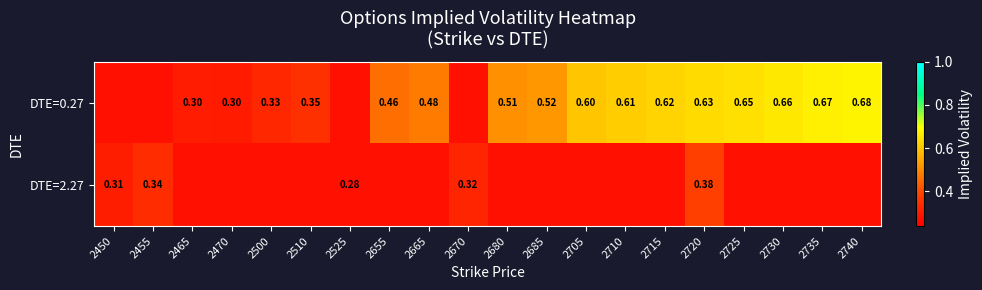

At how many categories does at least one series exceed 0?

20